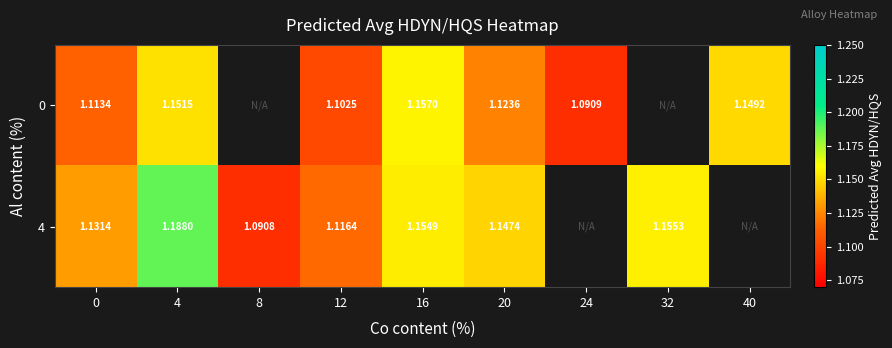

The 4 series shows 1.1 at 0. True or false?

True